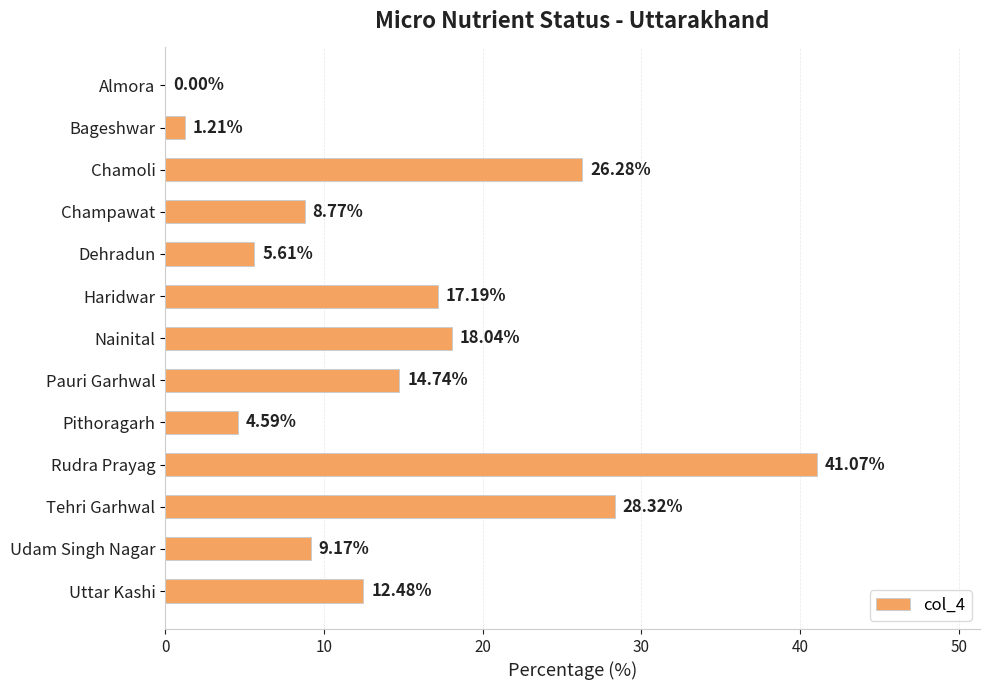

Count the number of categories in the chart.

13